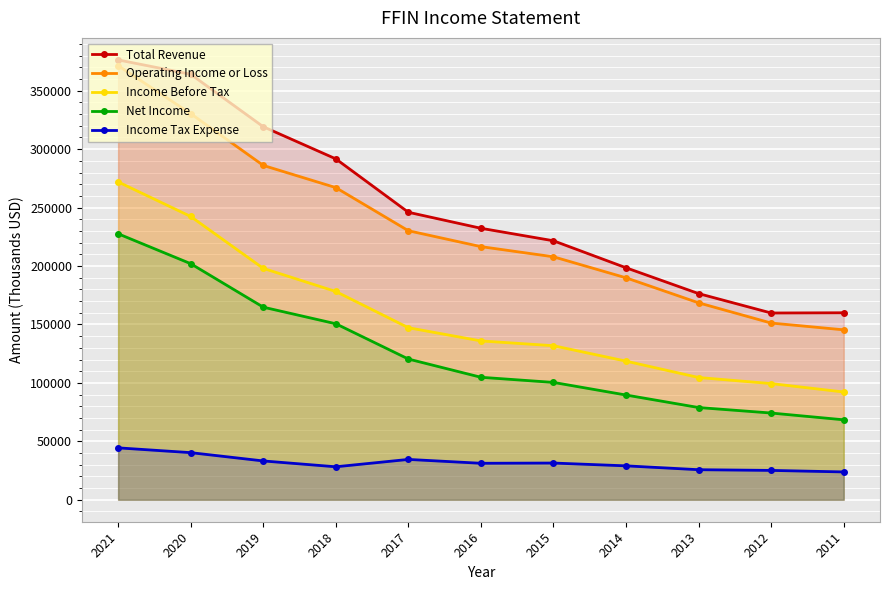

Reading right to left, transcribe all the data shown in this chart.

Total Revenue: 160000	159800	176400	198500	221600	232300	246000	291700	319200	364100	376400
Operating Income or Loss: 145400	151200	168500	189900	207900	216600	230200	267100	286100	330400	371500
Income Before Tax: 92200	99400	104600	118600	131800	135900	147200	178200	198000	242400	272000
Net Income: 68400	74200	78900	89600	100400	104800	120400	150600	164800	202000	227600
Income Tax Expense: 23800	25100	25700	29000	31400	31200	34500	28200	33200	40300	44400